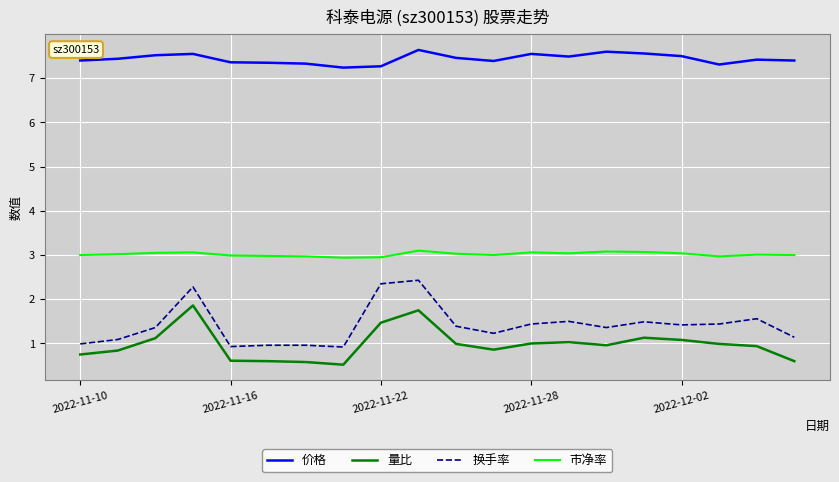

True or false: 价格 and 量比 cross at least once.

False